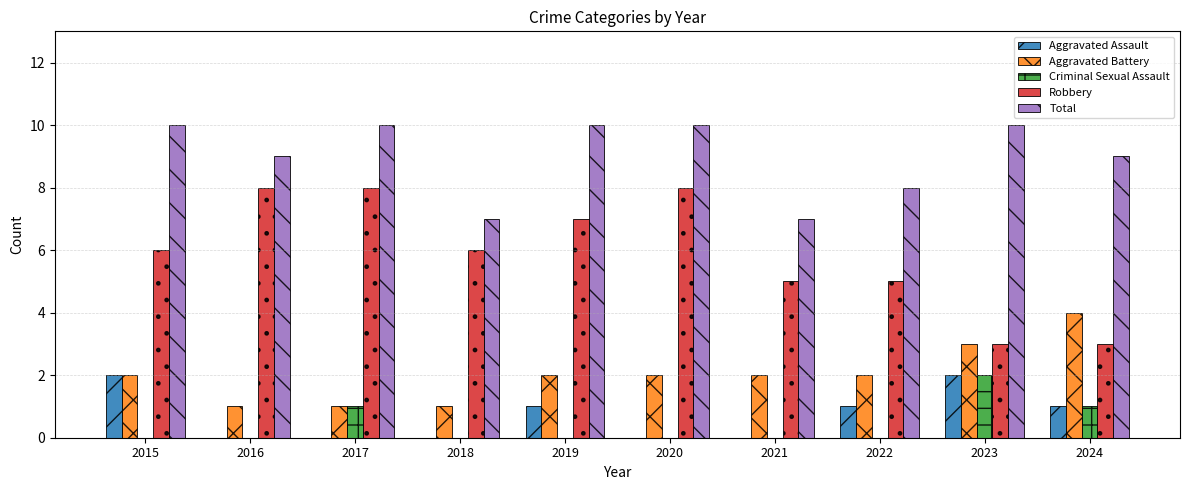

Reading right to left, list all the values displayed in this chart.

Aggravated Assault: 2024=1	2023=2	2022=1	2021=0	2020=0	2019=1	2018=0	2017=0	2016=0	2015=2
Aggravated Battery: 2024=4	2023=3	2022=2	2021=2	2020=2	2019=2	2018=1	2017=1	2016=1	2015=2
Criminal Sexual Assault: 2024=1	2023=2	2022=0	2021=0	2020=0	2019=0	2018=0	2017=1	2016=0	2015=0
Robbery: 2024=3	2023=3	2022=5	2021=5	2020=8	2019=7	2018=6	2017=8	2016=8	2015=6
Total: 2024=9	2023=10	2022=8	2021=7	2020=10	2019=10	2018=7	2017=10	2016=9	2015=10